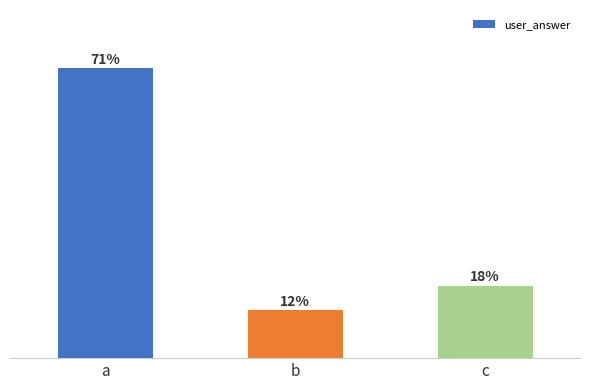

Where does the data first go above 17?

a